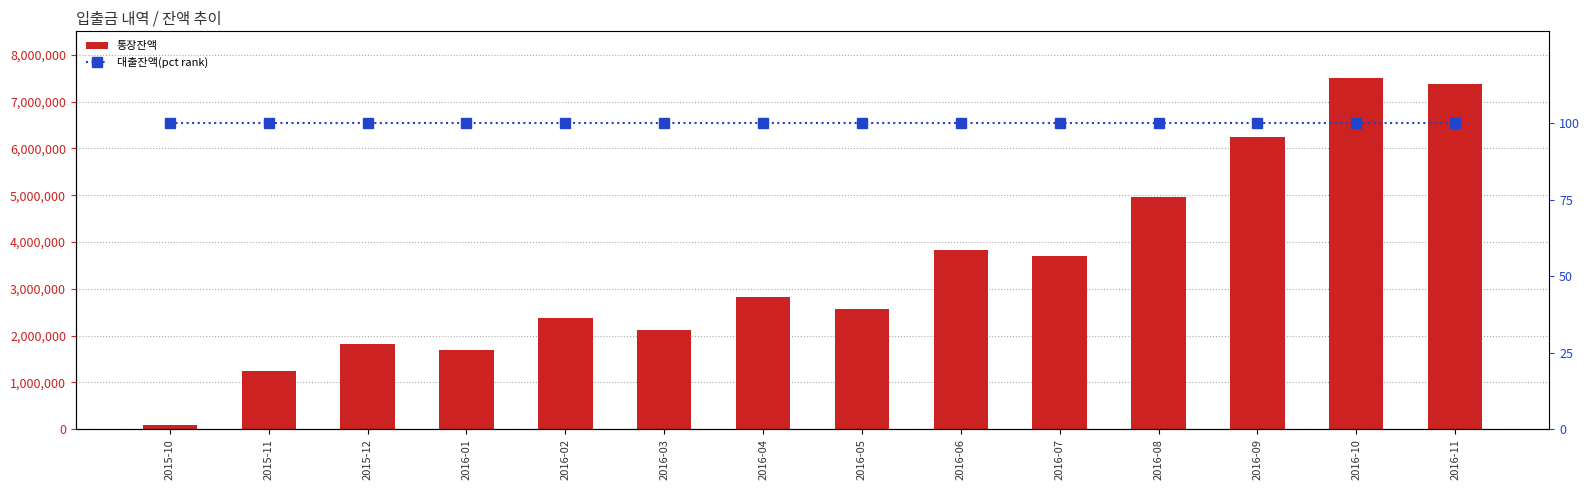

Reading right to left, extract all data points from this chart.

통장잔액: 7374893	7505529	6236341	4967307	3698232	3829228	2560286	2822402	2122402	2384596	1684596	1815742	1246910	100000
대출잔액(pct rank): 100	100	100	100	100	100	100	100	100	100	100	100	100	100